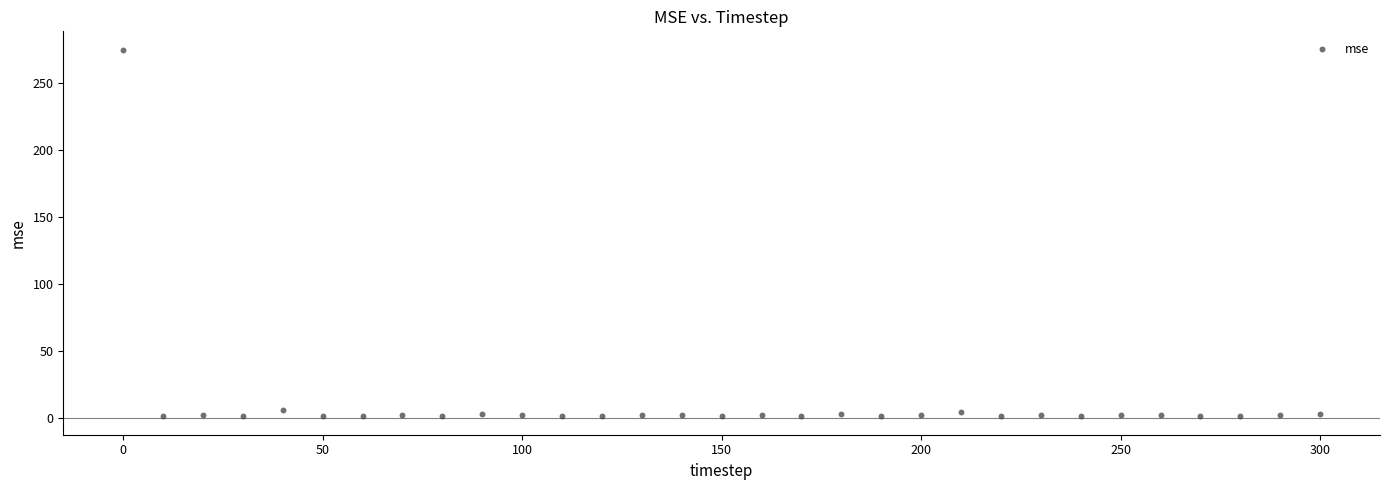

What is the range of X values (max minus min)?

300.0